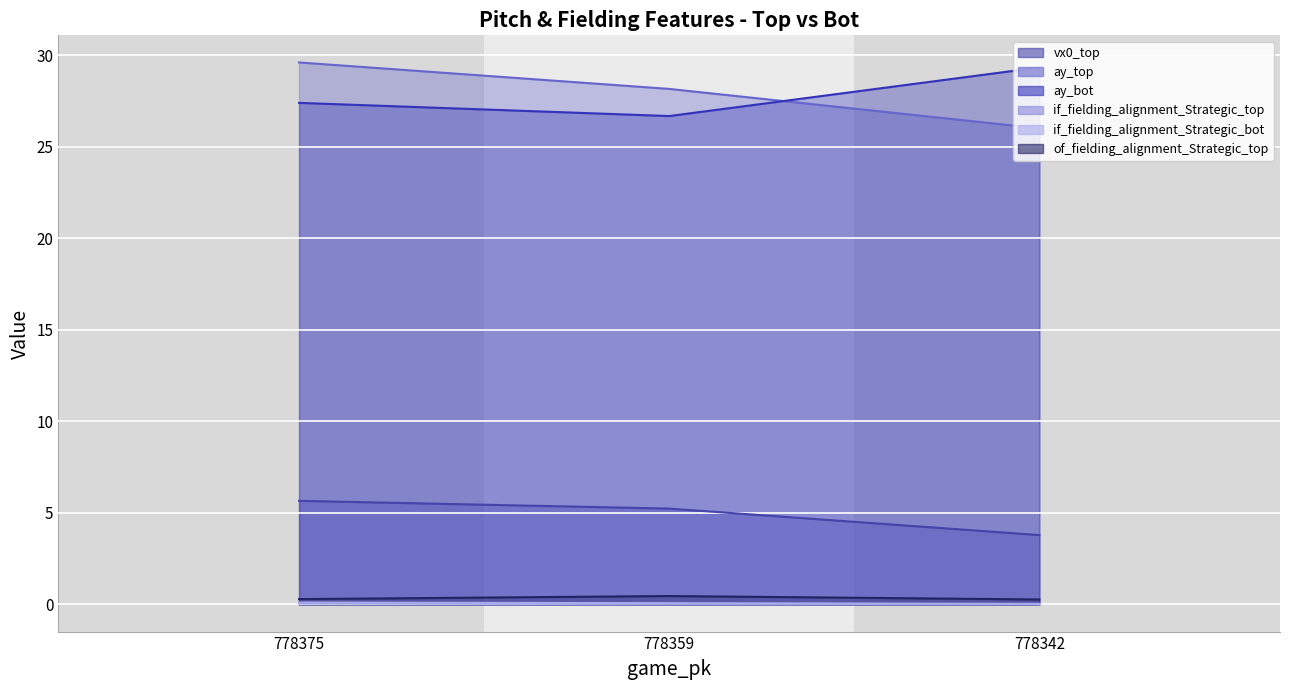

Is it true that ay_top equals 29.6 at 778375?

True